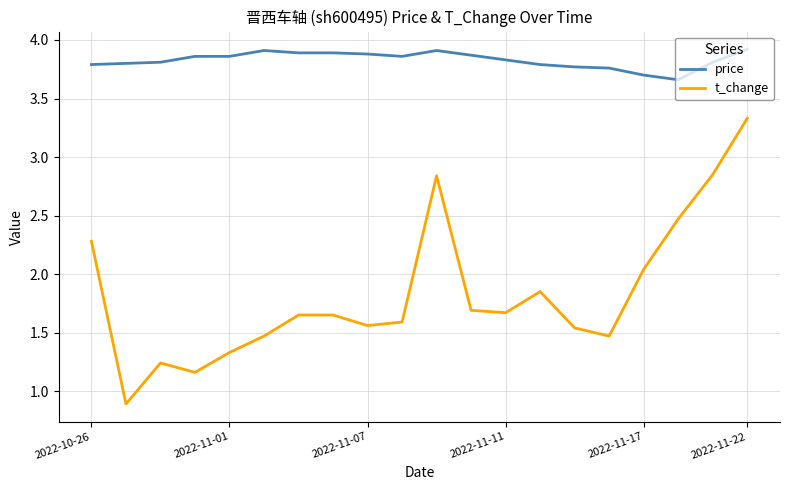

What is the difference between the maximum and minimum values in the price series?

0.3